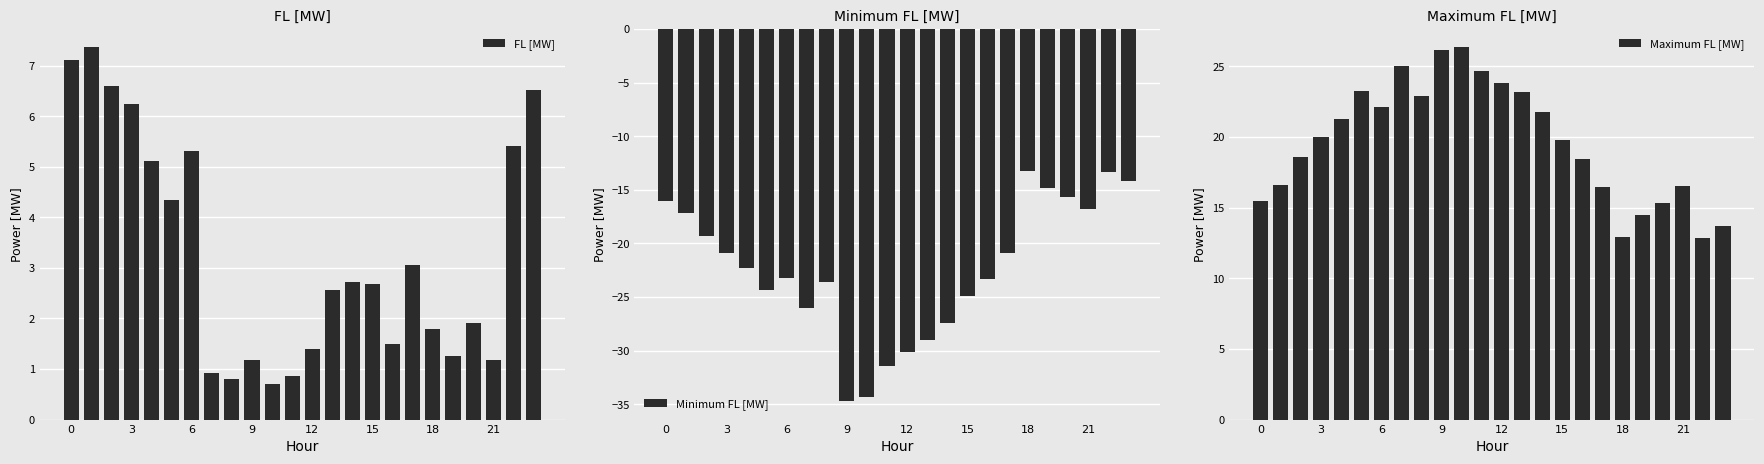

Which category has the lowest value in the Minimum FL [MW] series?

9